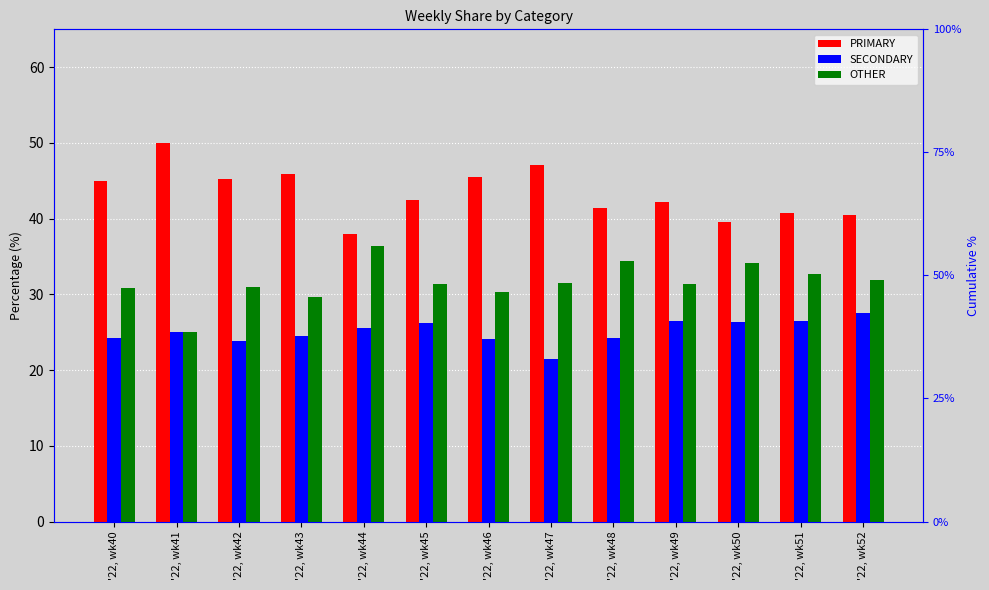

Reading left to right, what are all the values shown in this chart?

PRIMARY: 44.9	50.0	45.2	45.8	38.0	42.5	45.5	47.1	41.4	42.2	39.5	40.8	40.5
SECONDARY: 24.2	25.0	23.9	24.5	25.6	26.2	24.1	21.4	24.2	26.4	26.4	26.5	27.5
OTHER: 30.9	25.0	31.0	29.7	36.4	31.4	30.4	31.5	34.3	31.3	34.1	32.7	31.9